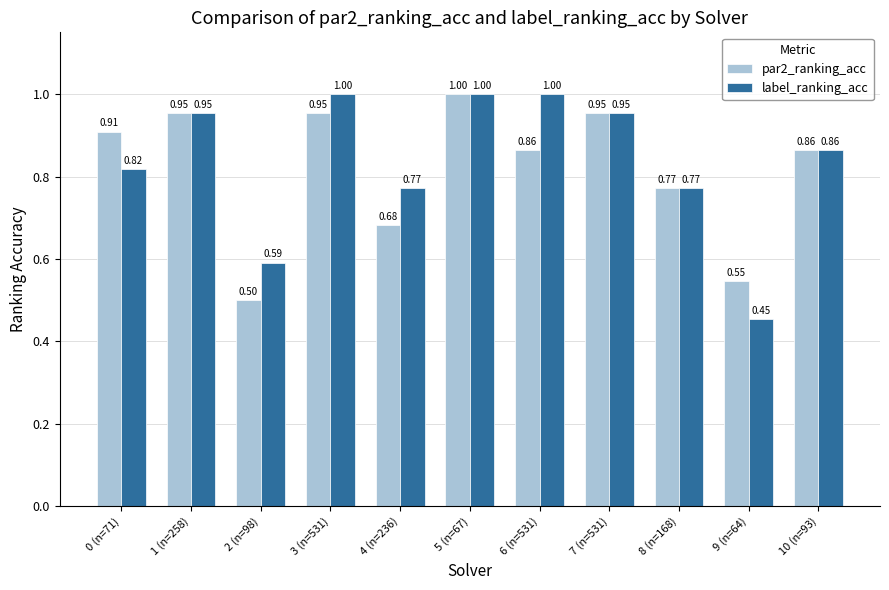

How many bars are there in each group?

2